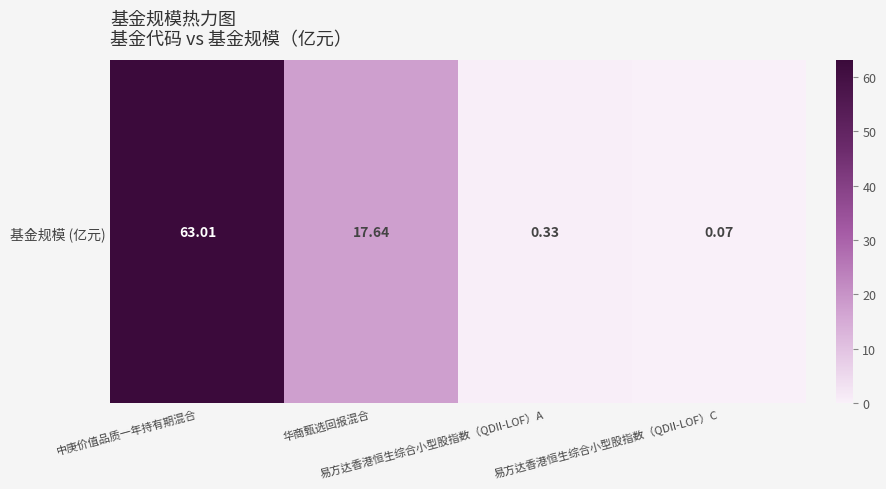

Reading left to right, extract all data points from this chart.

中庚价值品质一年持有期混合=63.0	华商甄选回报混合=17.6	易方达香港恒生综合小型股指数（QDII-LOF）A=0.3	易方达香港恒生综合小型股指数（QDII-LOF）C=0.1